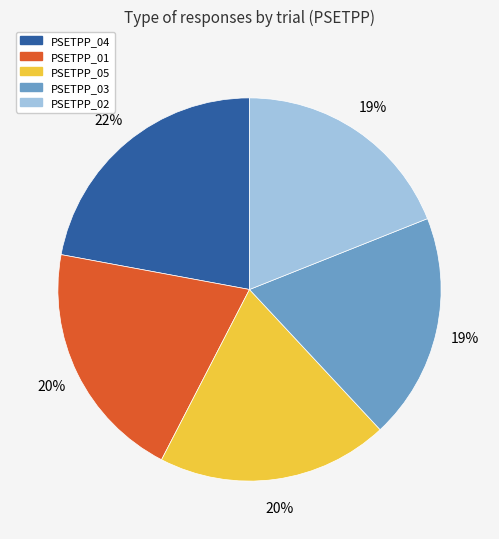

The PSETPP_05 slice represents 31% of the pie. True or false?

False